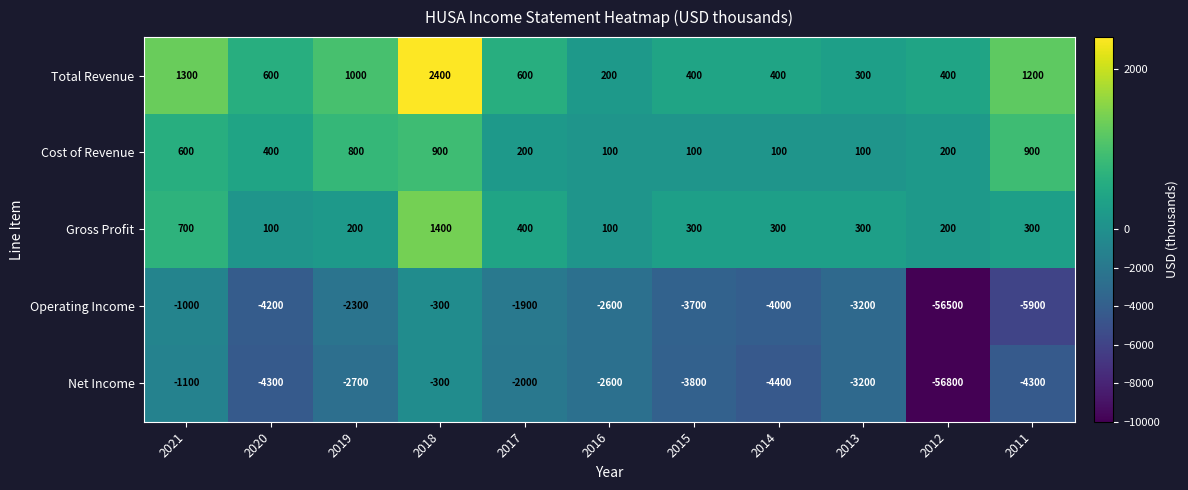

Is it true that Cost of Revenue equals 135 at 2021?

False